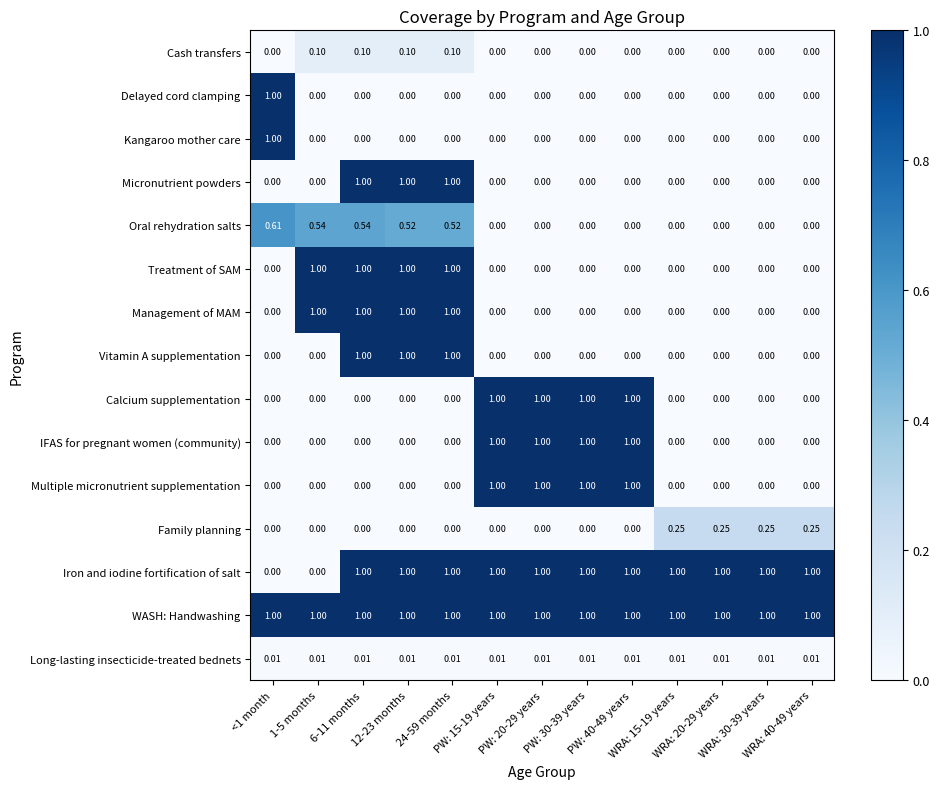

Which series has the largest total across all categories?

WASH: Handwashing